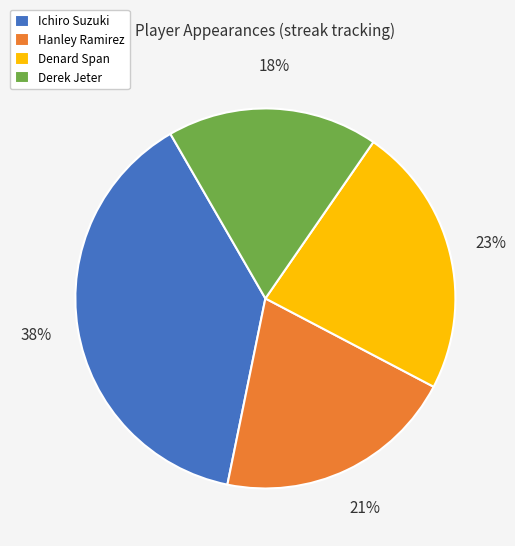

Does Hanley Ramirez account for over 50% of the chart?

No